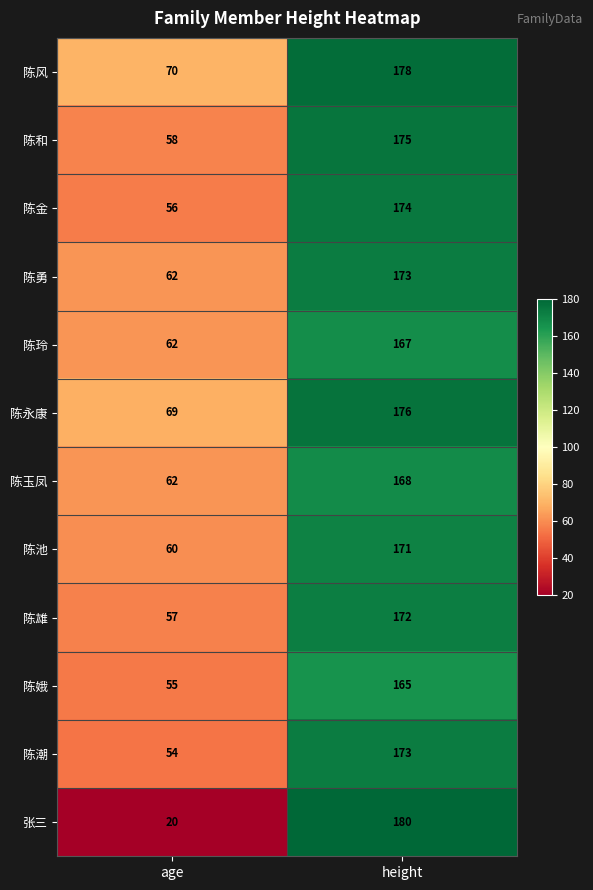

What is the total value across all series at age?

685